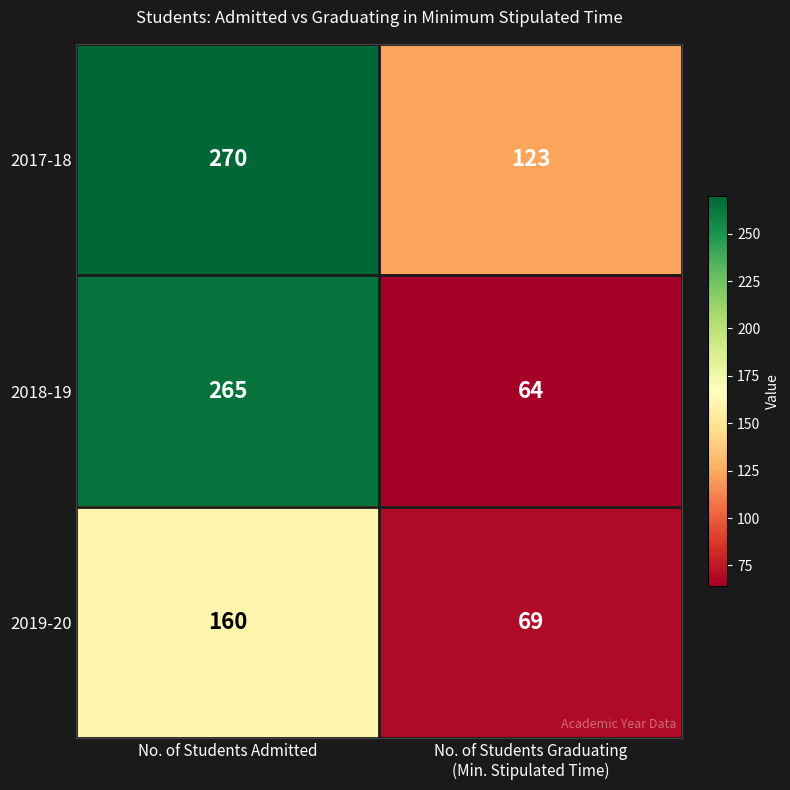

The value of 2017-18 at No. of Students Admitted is 421. True or false?

False